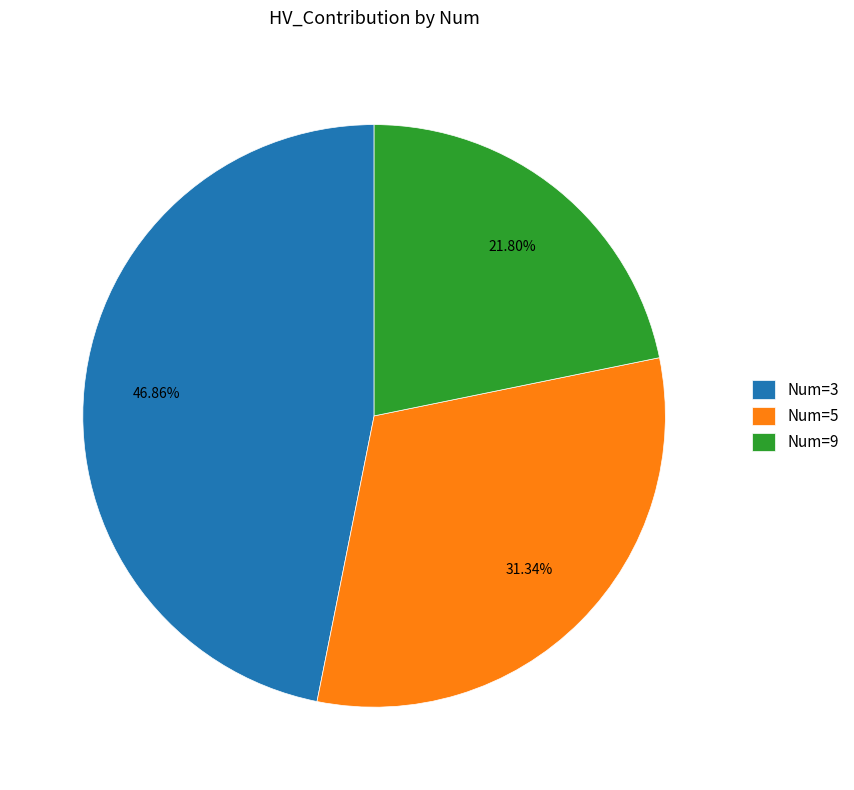

Does any single category account for the majority?

No